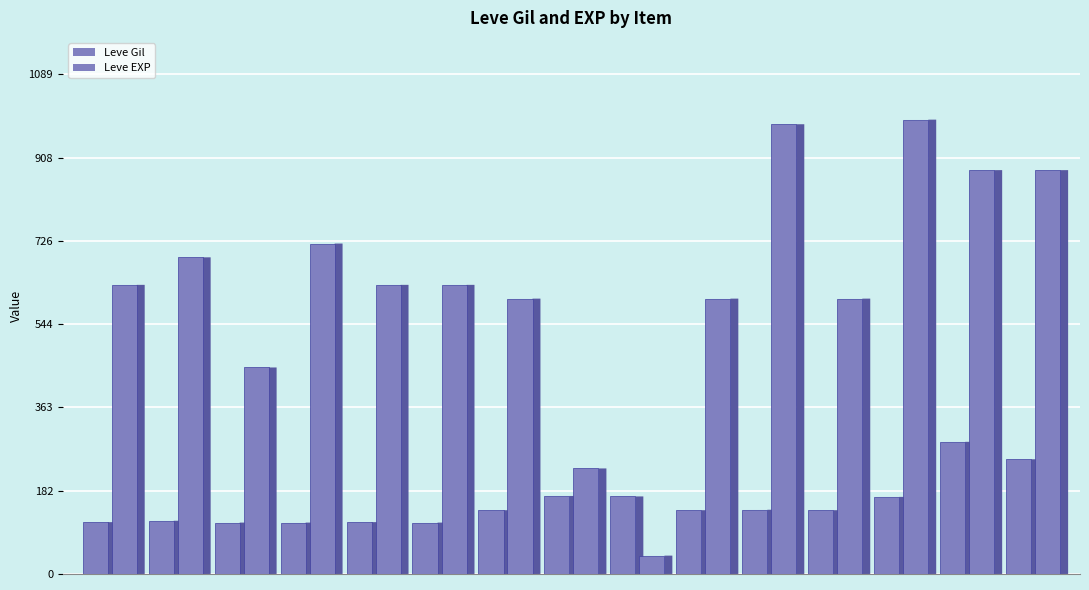

Is it true that Leve EXP equals 600 at Copper Ring?

True